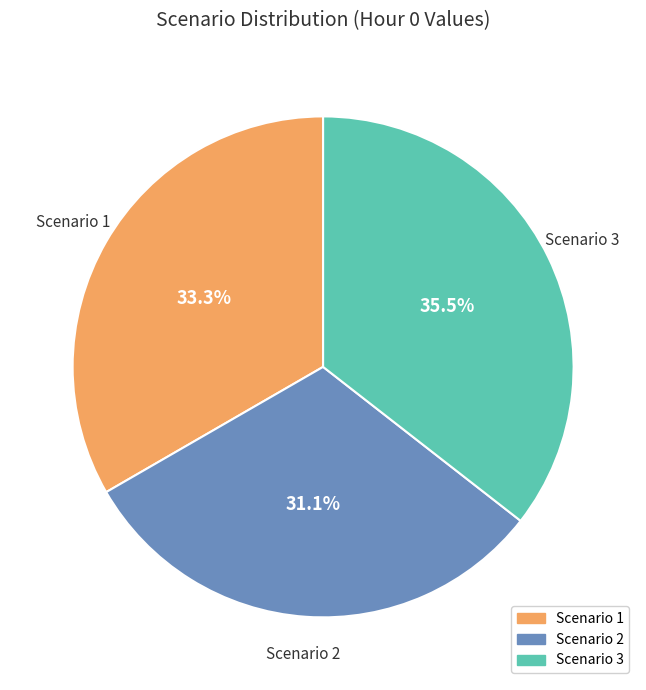

What is the ratio of the value at Scenario 1 to the value at Scenario 3?

0.9